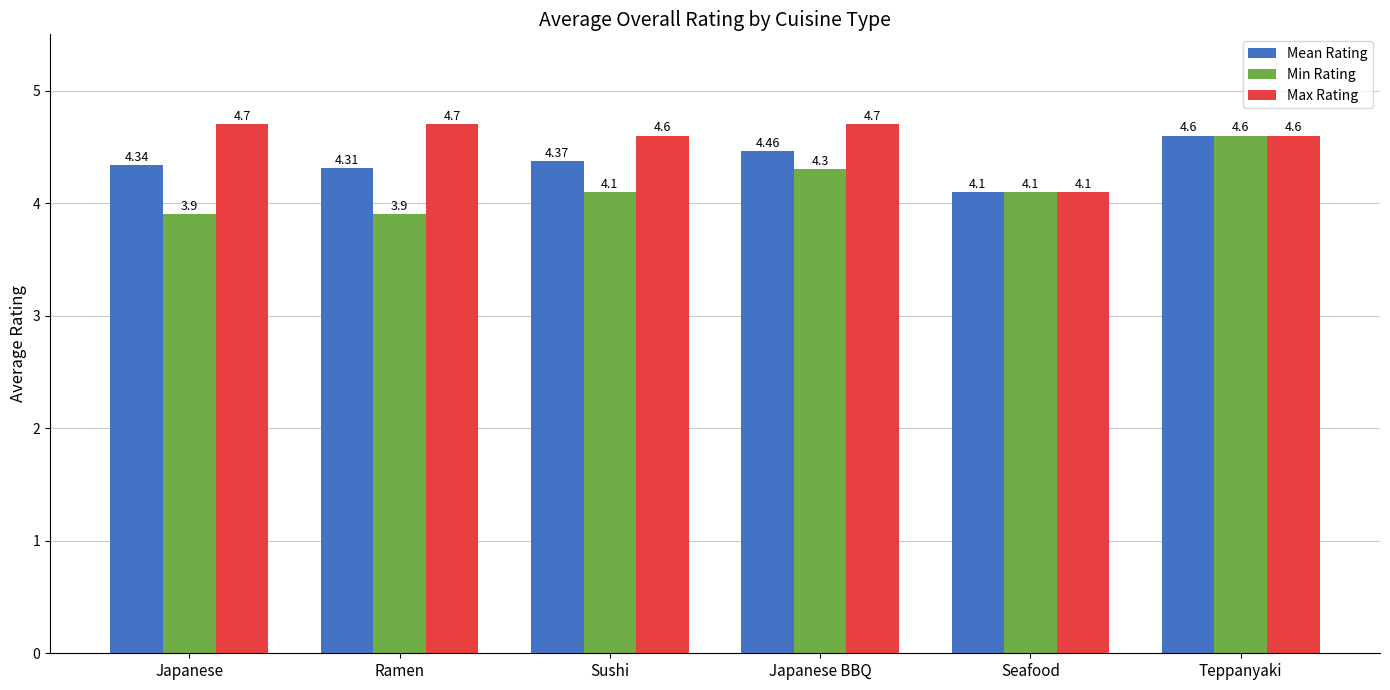

Read the Min Rating value at Japanese BBQ.

4.3